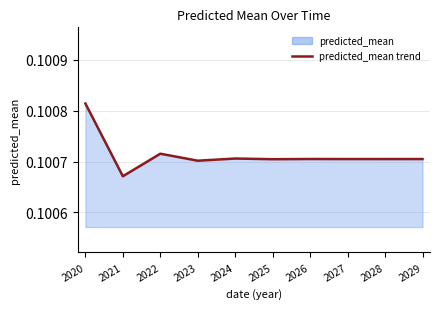

Is it true that the value at 2022 is 0.1?

True